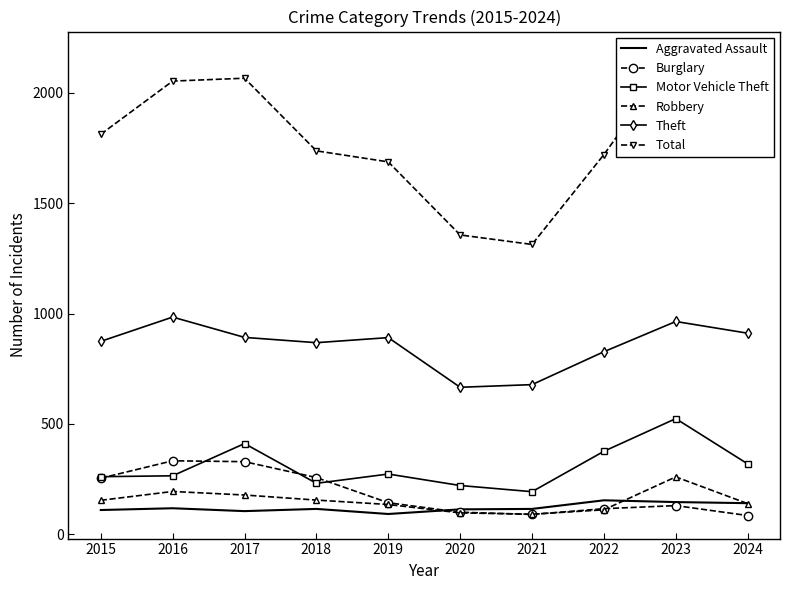

Reading right to left, list all the values displayed in this chart.

Aggravated Assault: 2024=141	2023=146	2022=154	2021=115	2020=113	2019=92	2018=115	2017=105	2016=118	2015=110
Burglary: 2024=85	2023=130	2022=116	2021=90	2020=100	2019=143	2018=257	2017=329	2016=333	2015=254
Motor Vehicle Theft: 2024=319	2023=524	2022=376	2021=193	2020=221	2019=273	2018=231	2017=411	2016=265	2015=261
Robbery: 2024=139	2023=260	2022=111	2021=91	2020=97	2019=135	2018=155	2017=178	2016=194	2015=154
Theft: 2024=911	2023=964	2022=827	2021=678	2020=666	2019=891	2018=868	2017=892	2016=984	2015=874
Total: 2024=1735	2023=2173	2022=1720	2021=1313	2020=1356	2019=1687	2018=1737	2017=2066	2016=2053	2015=1812